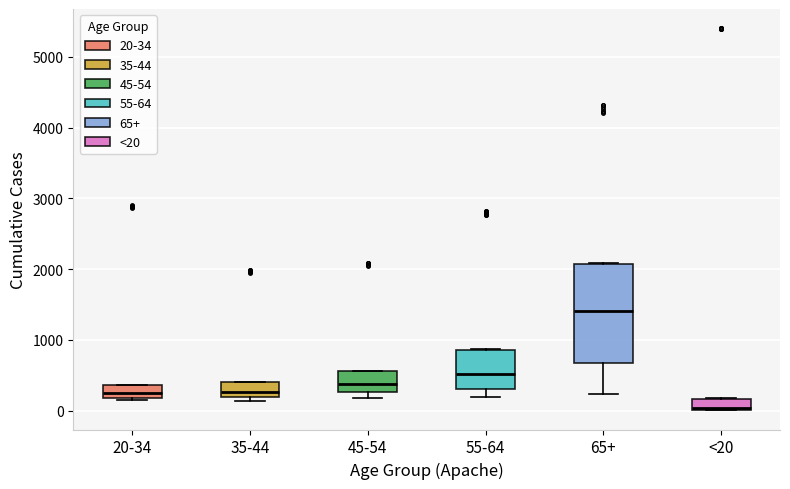

Reading left to right, read every box against the y-axis: the position of its median line, the range the box covers, and the ends of its whiskers. The values are not printed on the chart, so give them approximately, as read against the axis.

20-34: median 200 (just above the box's lower edge), box 200 to 400, whiskers 200 (just below the box's lower edge) to 400
35-44: median 300, box 200 to 400, whiskers 100 to 400
45-54: median 400, box 300 to 600, whiskers 200 to 600
55-64: median 500, box 300 to 900, whiskers 200 to 900
65+: median 1400, box 700 to 2100, whiskers 200 to 2100
<20: median 0 (just above the box's lower edge), box 0 to 200, whiskers 0 to 200